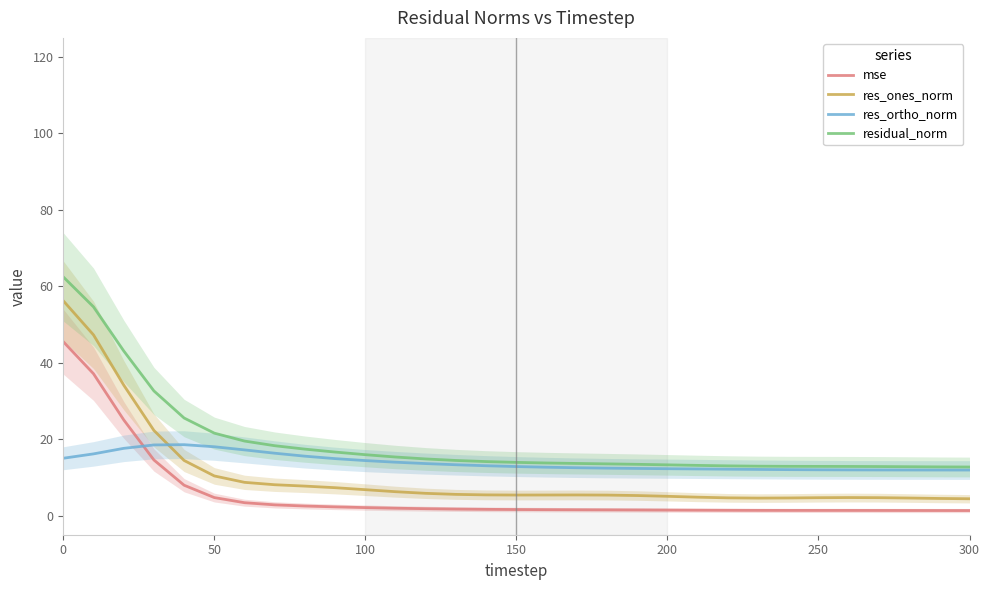

What is the lowest value of the res_ortho_norm series?

11.9